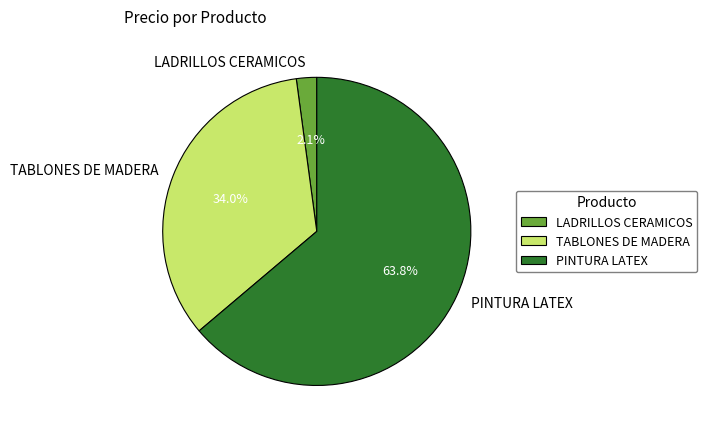

To the nearest percent, what percentage of the pie is PINTURA LATEX?

64%